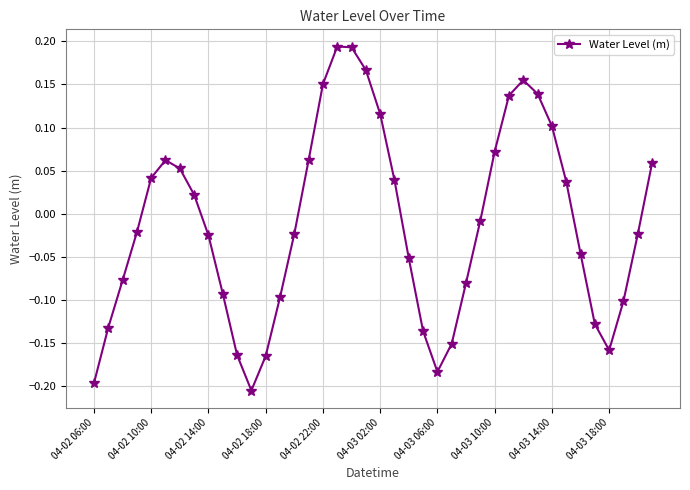

How many interior local valleys (lower than both neighbors) does the data have?

3